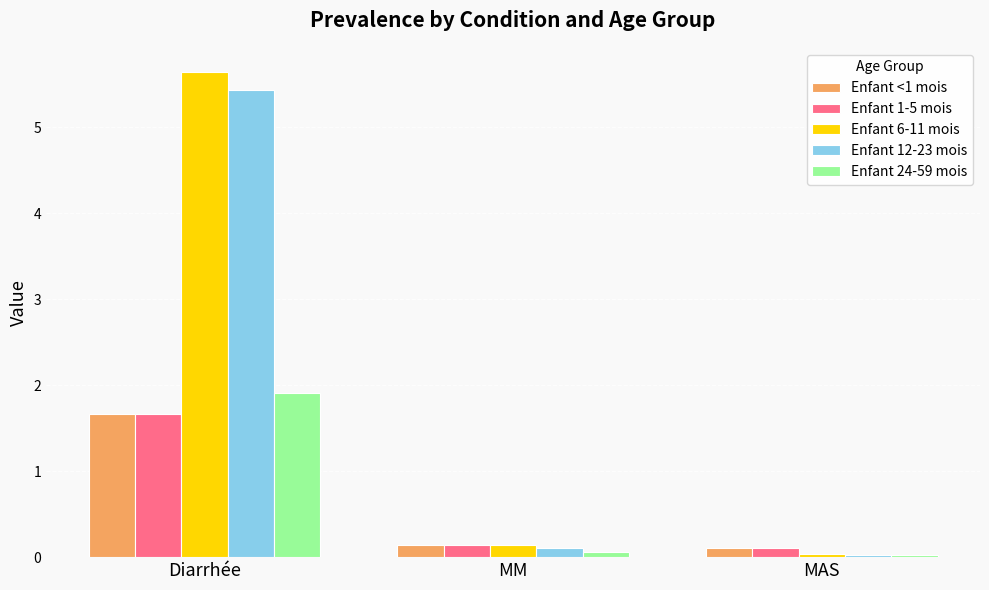

What is the spread (max minus min) of values at Diarrhée?

4.0